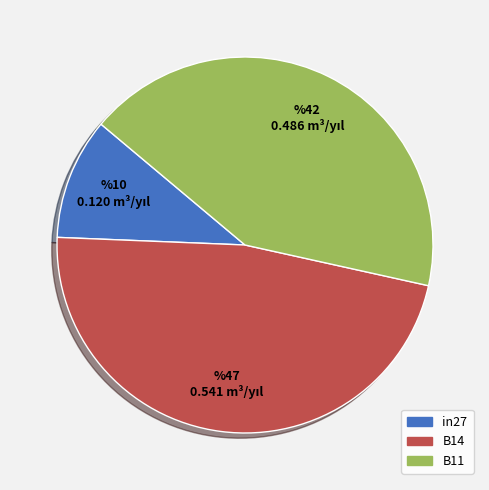

What is the smallest slice in the pie chart?

in27